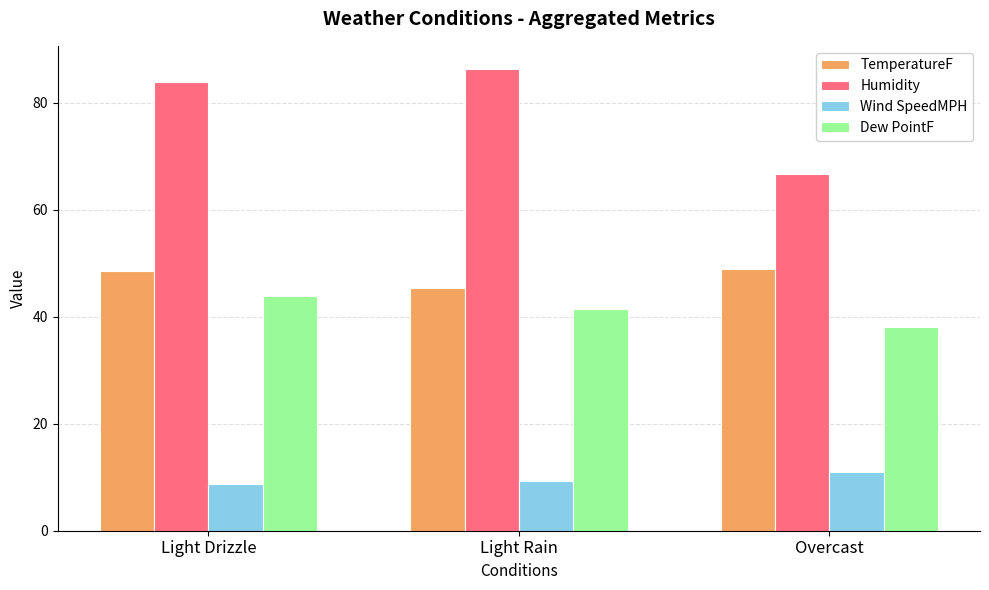

What is the spread (max minus min) of values at Light Rain?

77.1